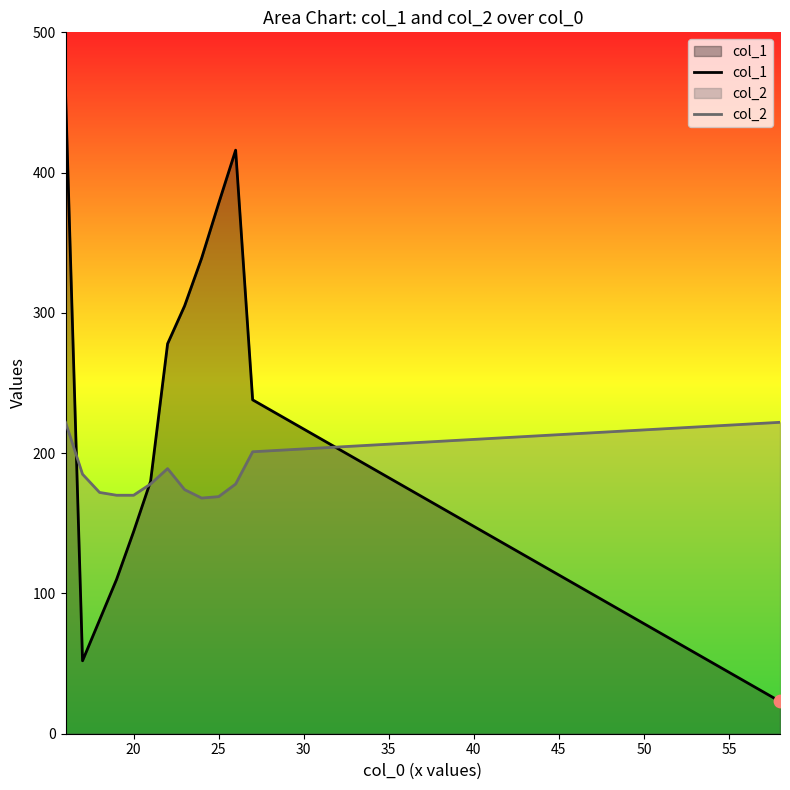

At how many categories does at least one series exceed 411?

2